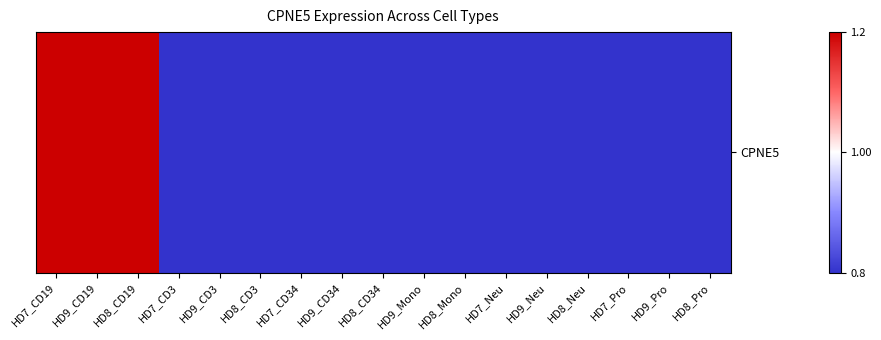

Rank the categories by value from lowest to highest.

HD7_CD3, HD9_CD3, HD9_Pro, HD7_CD34, HD7_Neu, HD9_CD34, HD9_Neu, HD8_CD34, HD8_CD3, HD8_Pro, HD9_Mono, HD8_Neu, HD7_Pro, HD8_Mono, HD7_CD19, HD9_CD19, HD8_CD19